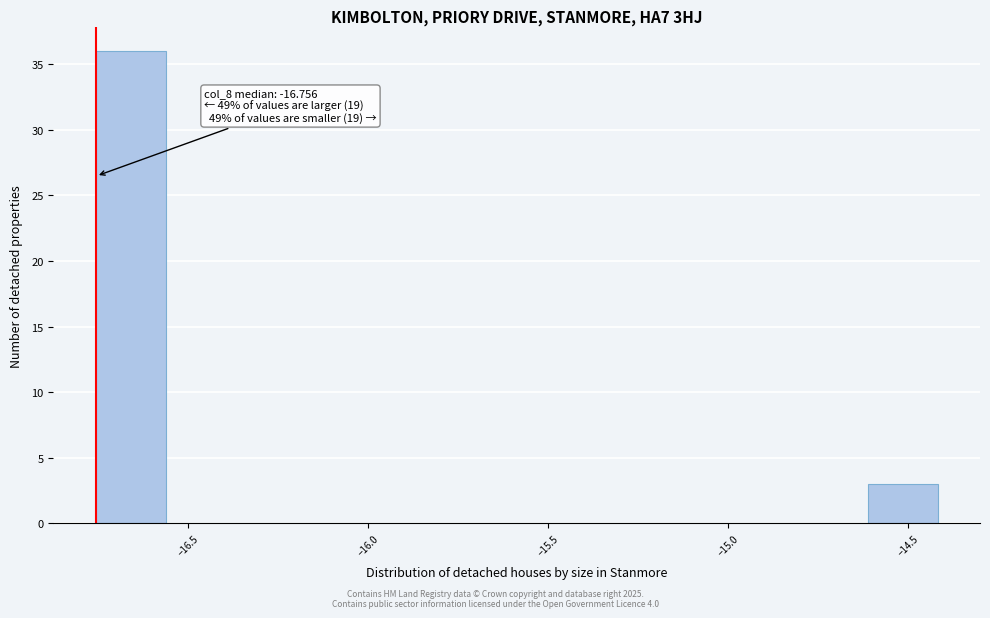

Read against the x-axis, roughly where is the centre of the tallest bar?

-16.65